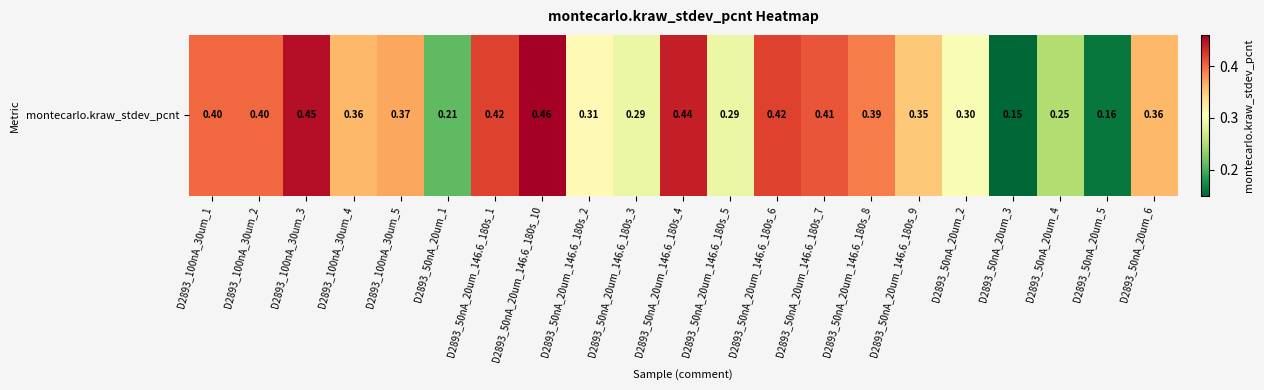

Read the value at D2893_100nA_30um_4.

0.4